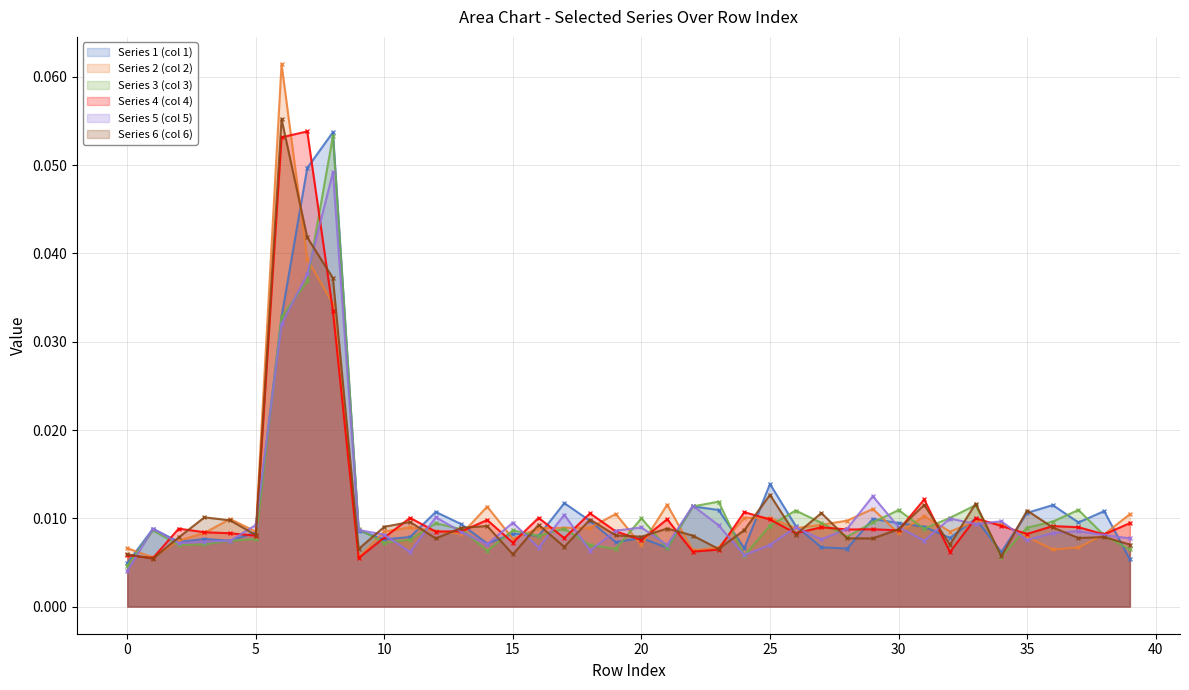

What are all the series names shown in the legend?

Series 1 (col 1), Series 2 (col 2), Series 3 (col 3), Series 4 (col 4), Series 5 (col 5), Series 6 (col 6)